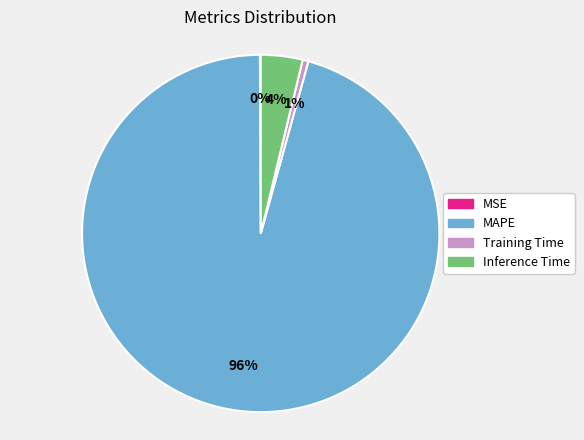

What percentage is the Inference Time slice, to the nearest percent?

4%